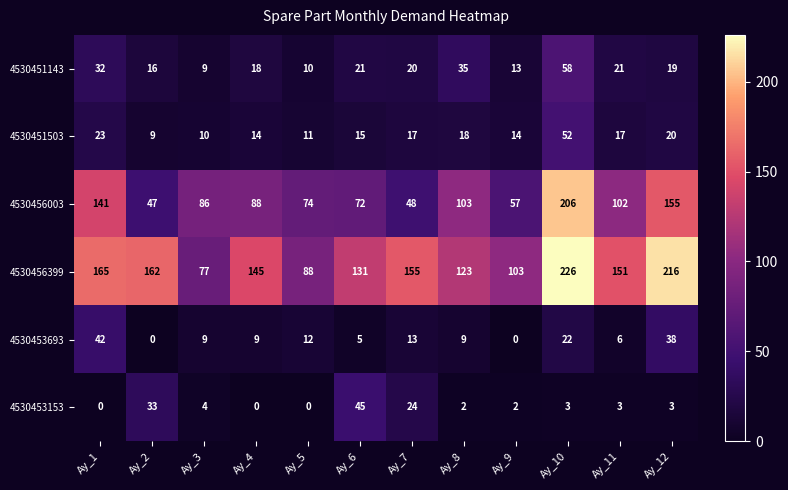

What is the lowest value of the 4530456399 series?

77